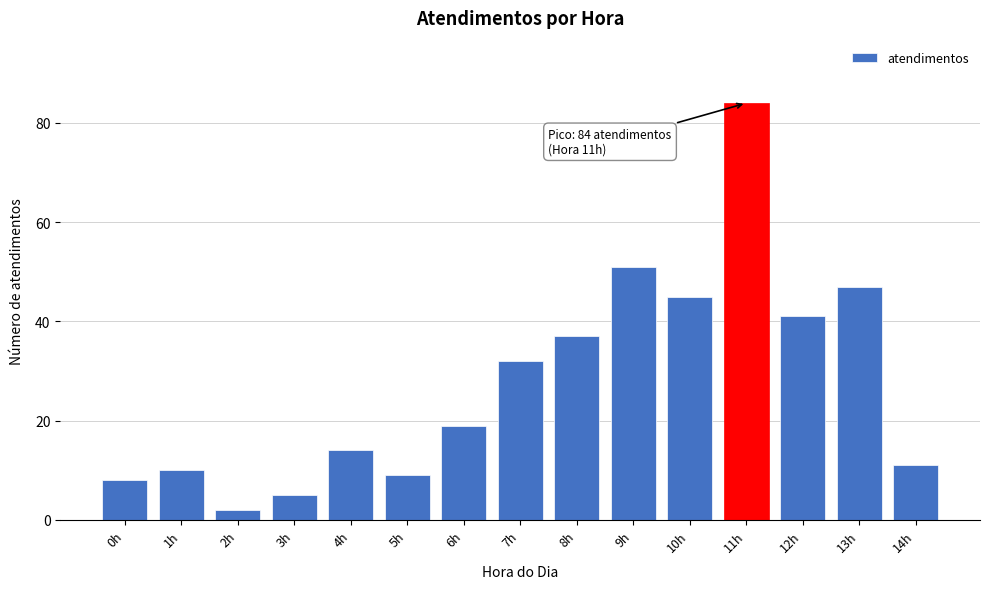

Reading right to left, transcribe all the data shown in this chart.

14h=11	13h=47	12h=41	11h=84	10h=45	9h=51	8h=37	7h=32	6h=19	5h=9	4h=14	3h=5	2h=2	1h=10	0h=8